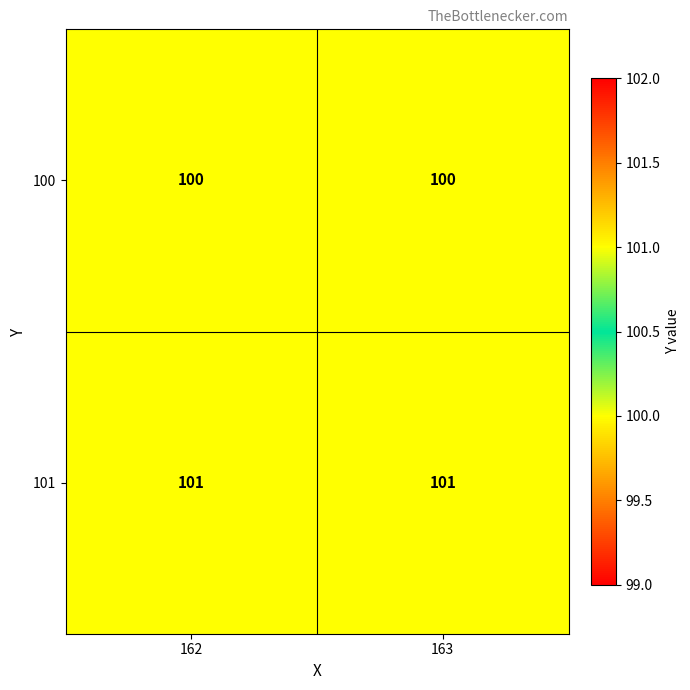

What is the highest value of the 100 series?

100